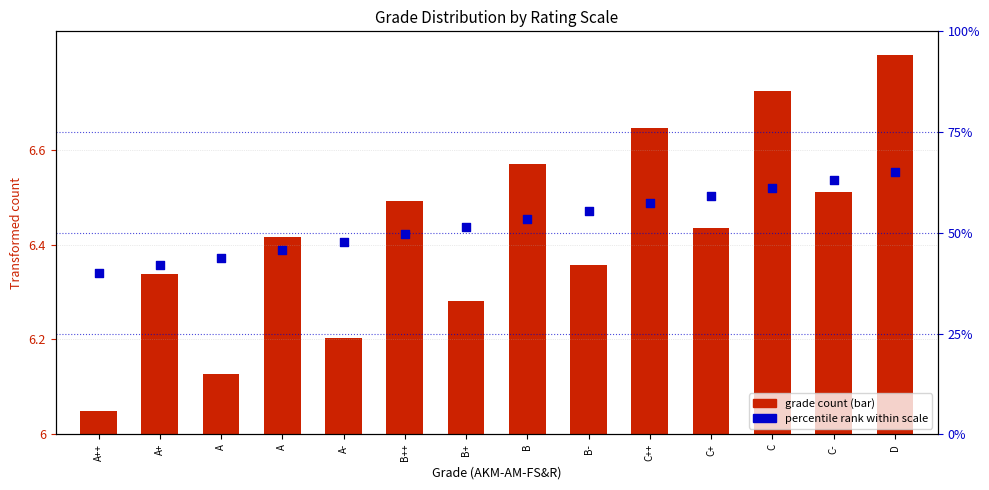

At which category is the sum across all series the highest?

D